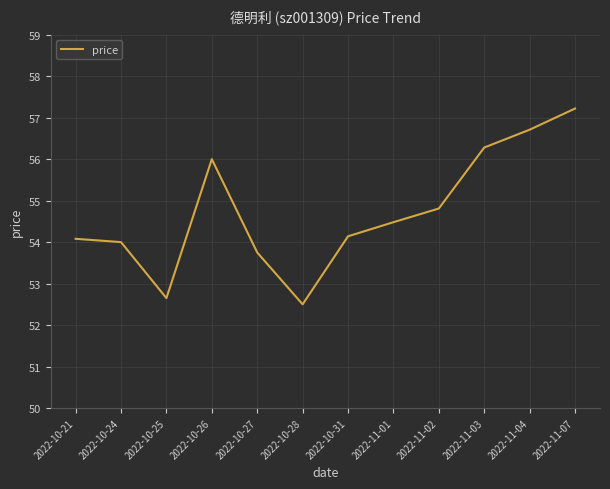

What position from the left is 2022-11-04?

11